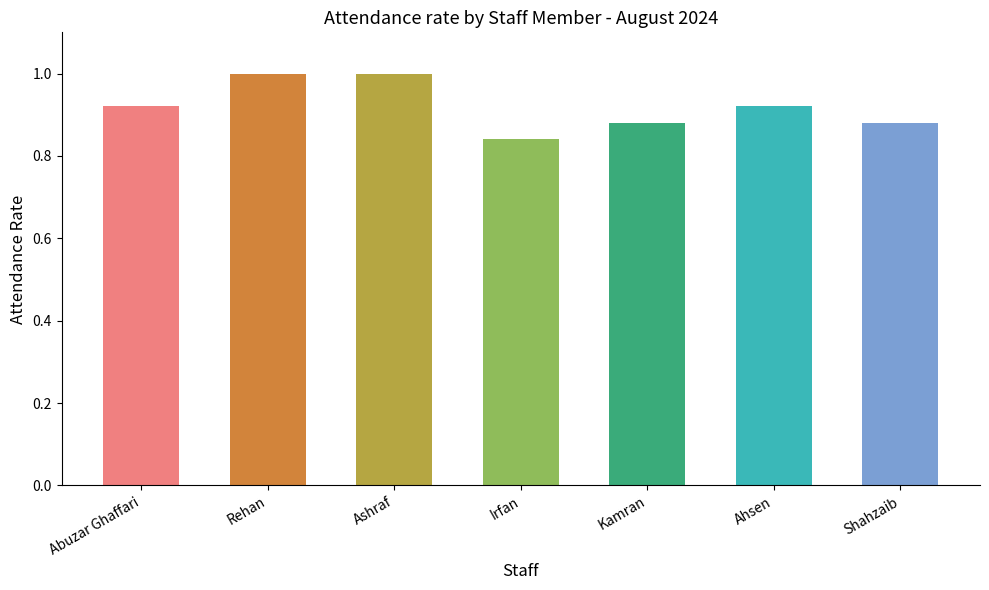

What is the value of the 2nd bar from the left?

1.0